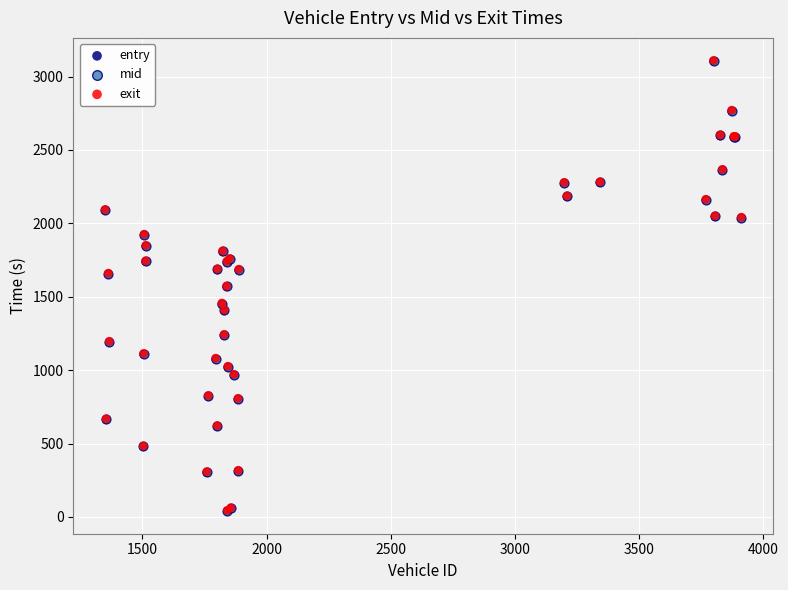

What are all the series names shown in the legend?

entry, mid, exit